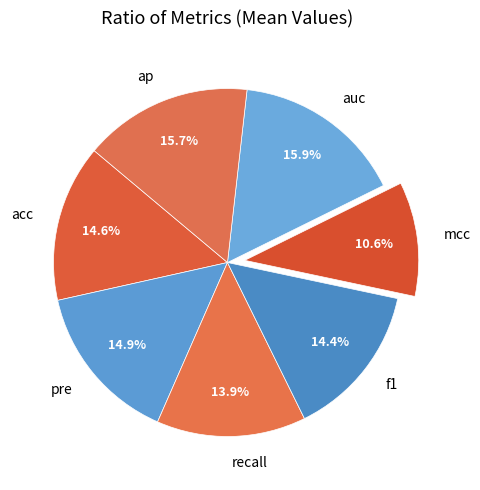

Does f1 account for over 50% of the chart?

No